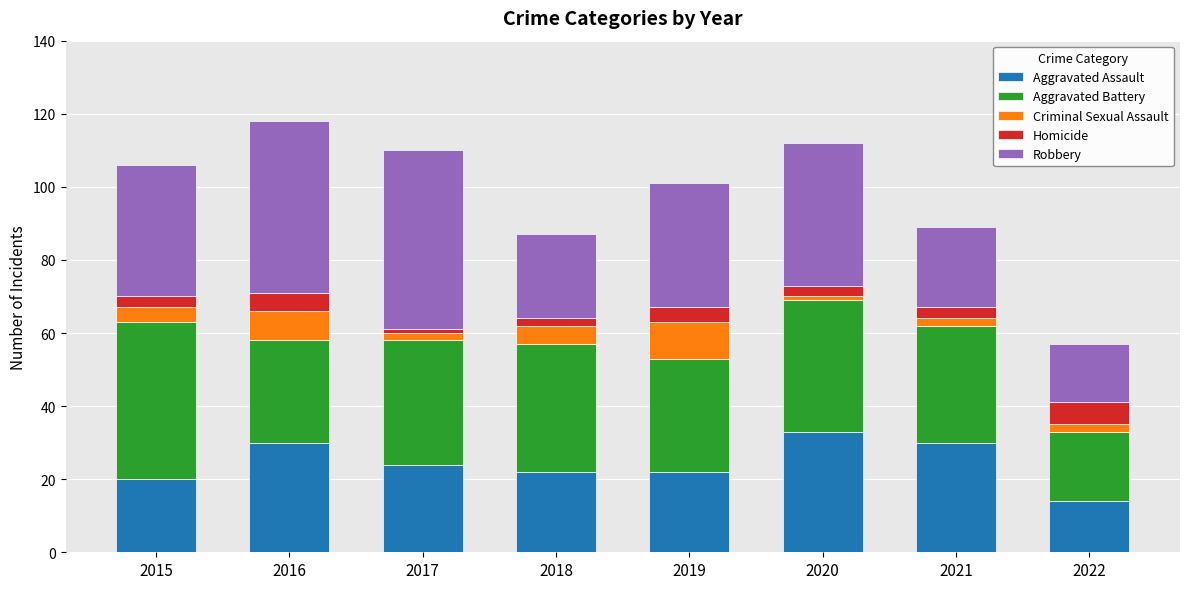

What is the total value across all series at 2015?

106